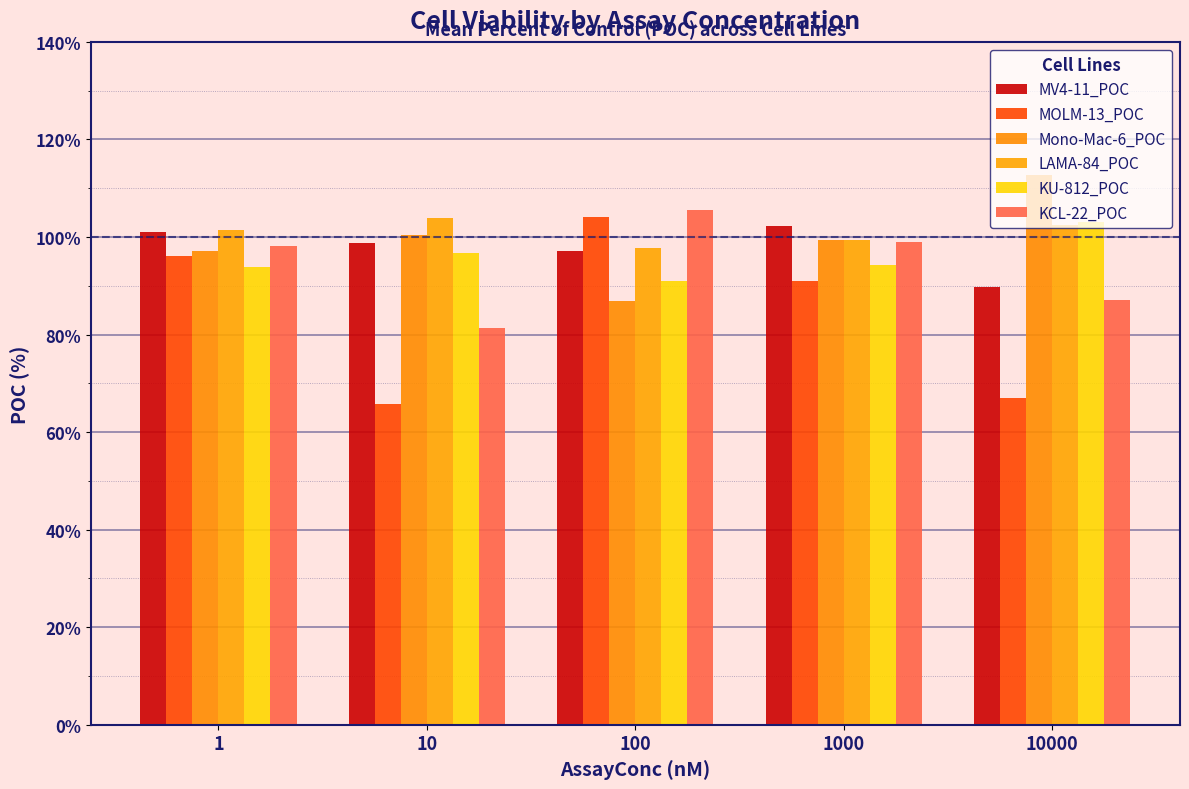

At which label does Mono-Mac-6_POC reach its peak?

10000